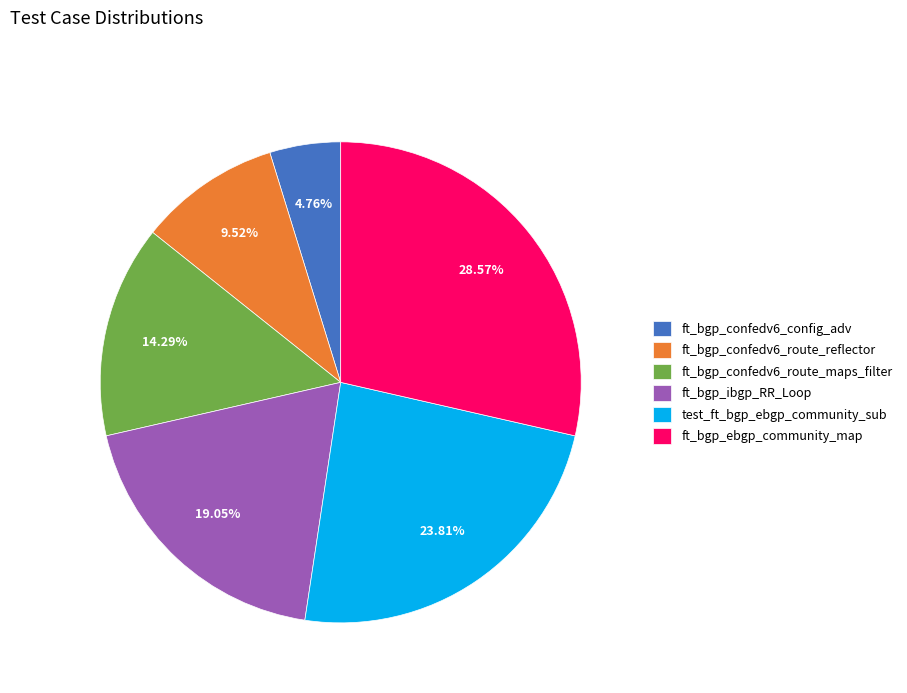

What is the ratio of the value at ft_bgp_confedv6_route_reflector to the value at ft_bgp_ibgp_RR_Loop?

0.5